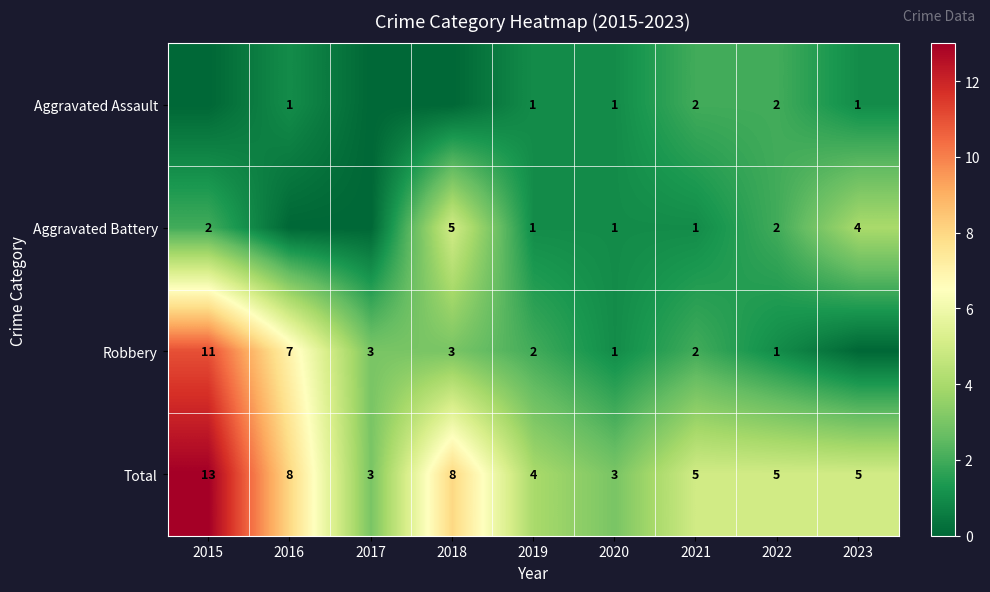

What is the sum of the Total values at 2023 and 2015?

18